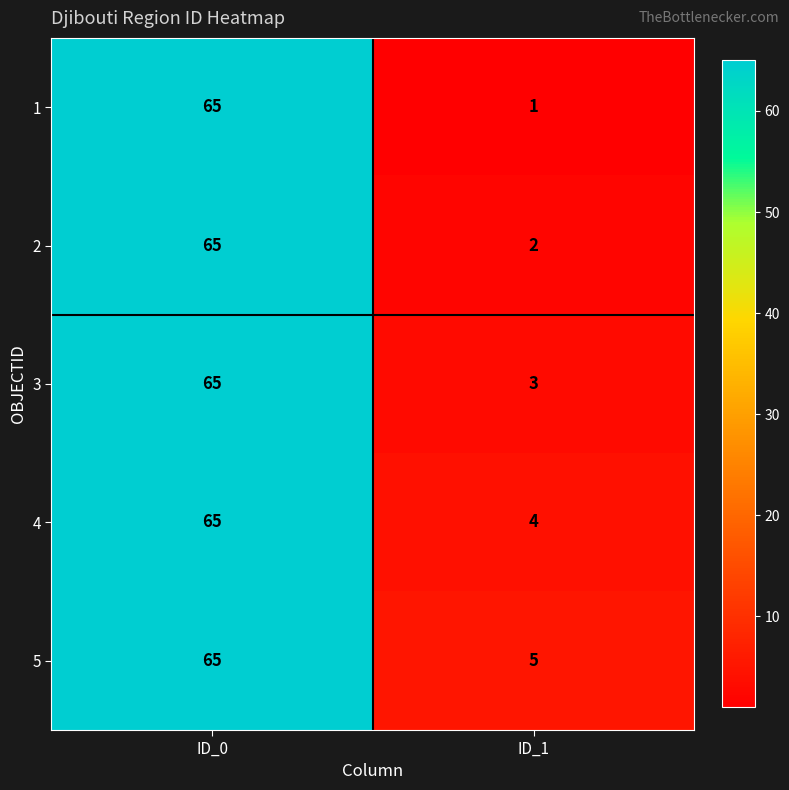

List the series in order of their overall mean, highest first.

5, 4, 3, 2, 1